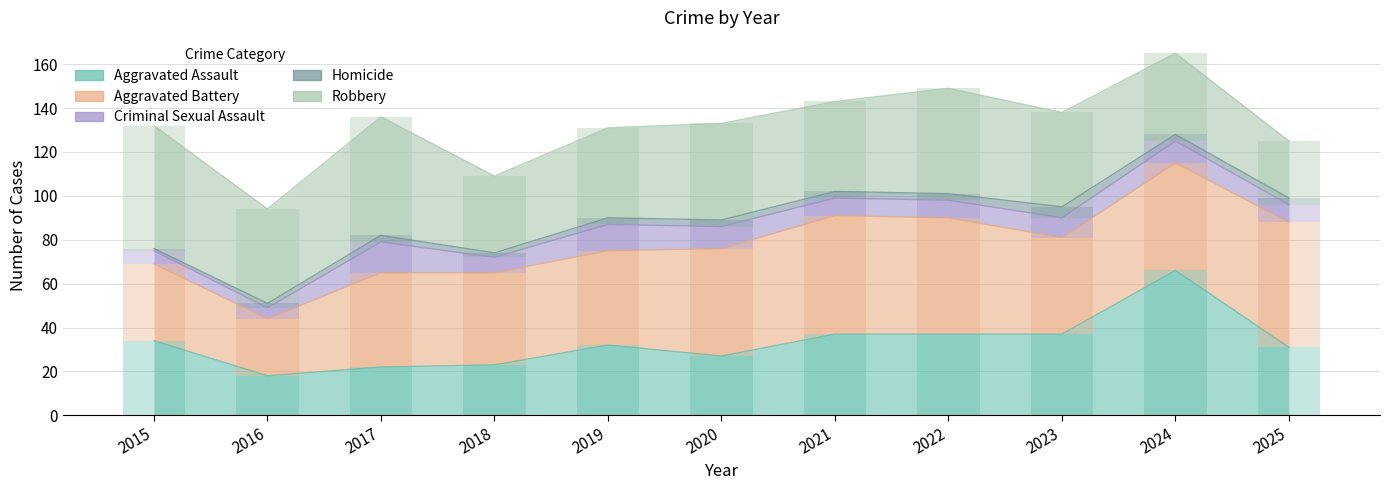

Reading left to right, extract all data points from this chart.

Aggravated Assault: 2015=34	2016=18	2017=22	2018=23	2019=32	2020=27	2021=37	2022=37	2023=37	2024=66	2025=31
Aggravated Battery: 2015=35	2016=26	2017=43	2018=42	2019=43	2020=49	2021=54	2022=53	2023=44	2024=49	2025=57
Criminal Sexual Assault: 2015=6	2016=5	2017=14	2018=7	2019=12	2020=10	2021=8	2022=8	2023=9	2024=10	2025=8
Homicide: 2015=1	2016=2	2017=3	2018=2	2019=3	2020=3	2021=3	2022=3	2023=5	2024=3	2025=3
Robbery: 2015=56	2016=43	2017=54	2018=35	2019=41	2020=44	2021=41	2022=48	2023=43	2024=37	2025=26